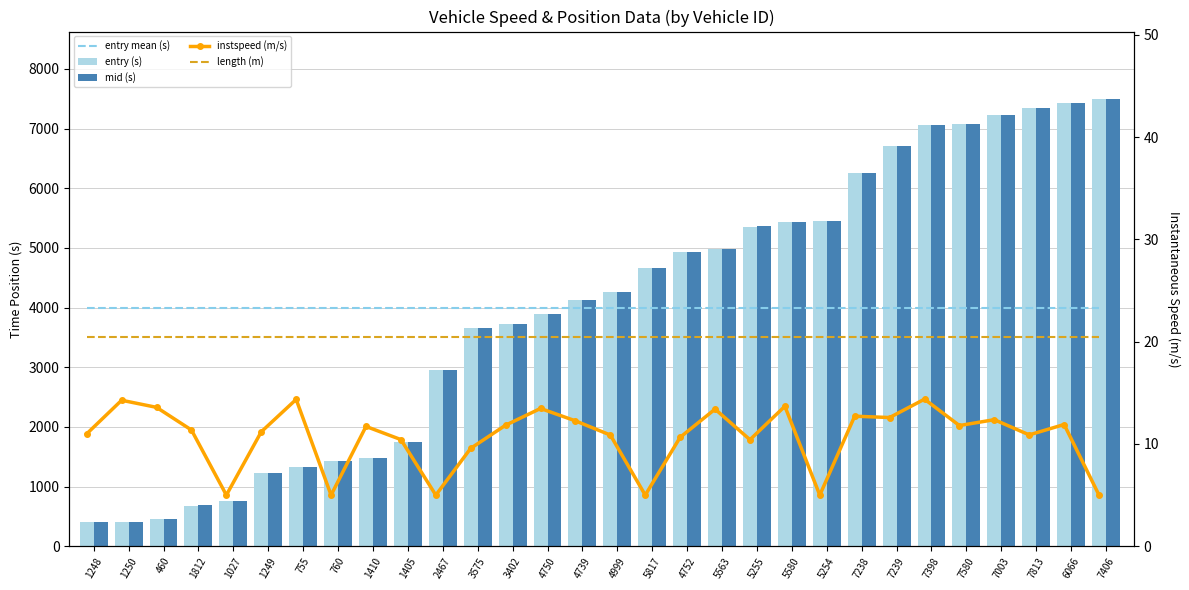

What is the label of the 3rd bar from the left?

460